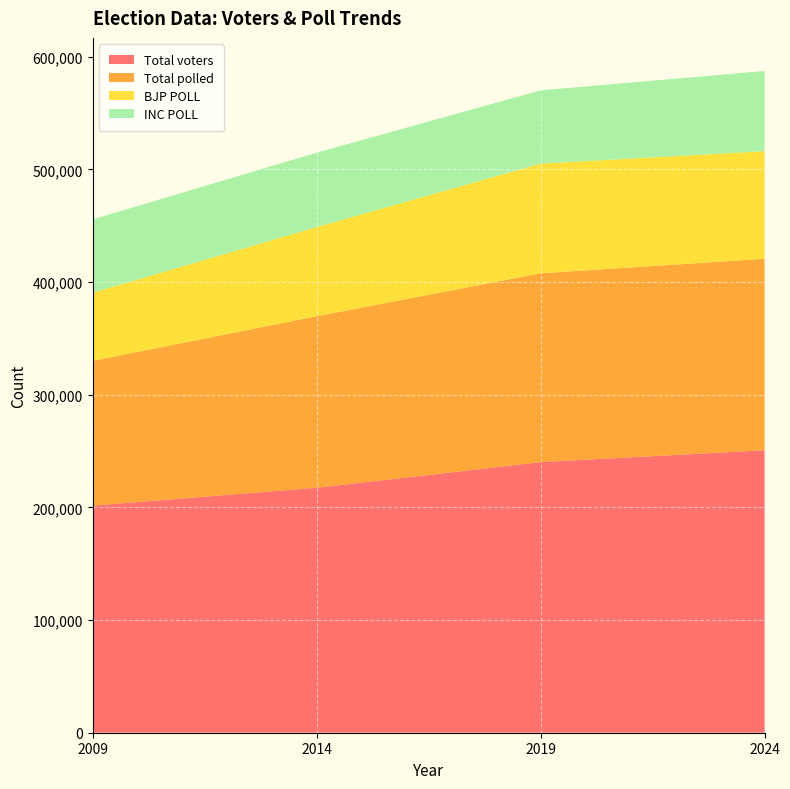

Reading left to right, extract all data points from this chart.

Total voters: 2009=201568	2014=217429	2019=240195	2024=250733
Total polled: 2009=128568	2014=152231	2019=167602	2024=169953
BJP POLL: 2009=60460	2014=79156	2019=97373	2024=95531
INC POLL: 2009=65042	2014=66070	2019=65015	2024=71187